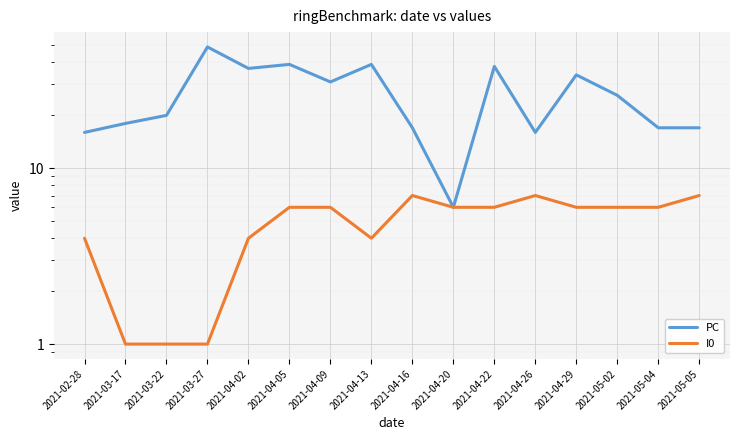

What position from the left is 2021-05-04?

15